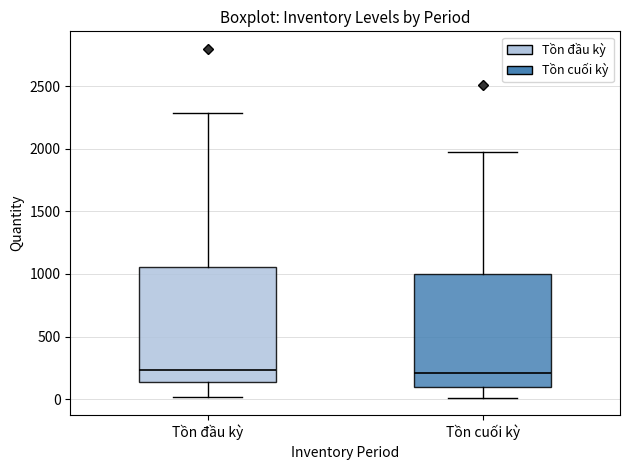

Where does the lower whisker of the box for Tồn cuối kỳ end on the y-axis? The values are not printed on the chart, so give them approximately, as read against the axis.

0